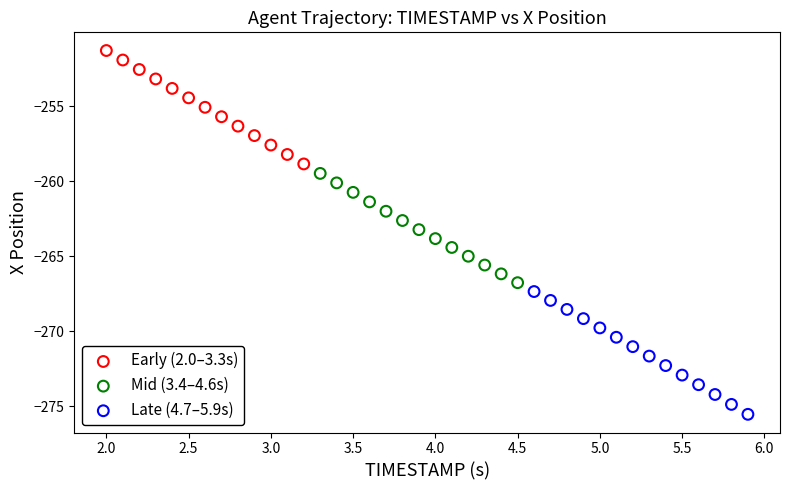

Which series reaches the minimum Y coordinate?

Late (4.7–5.9s)